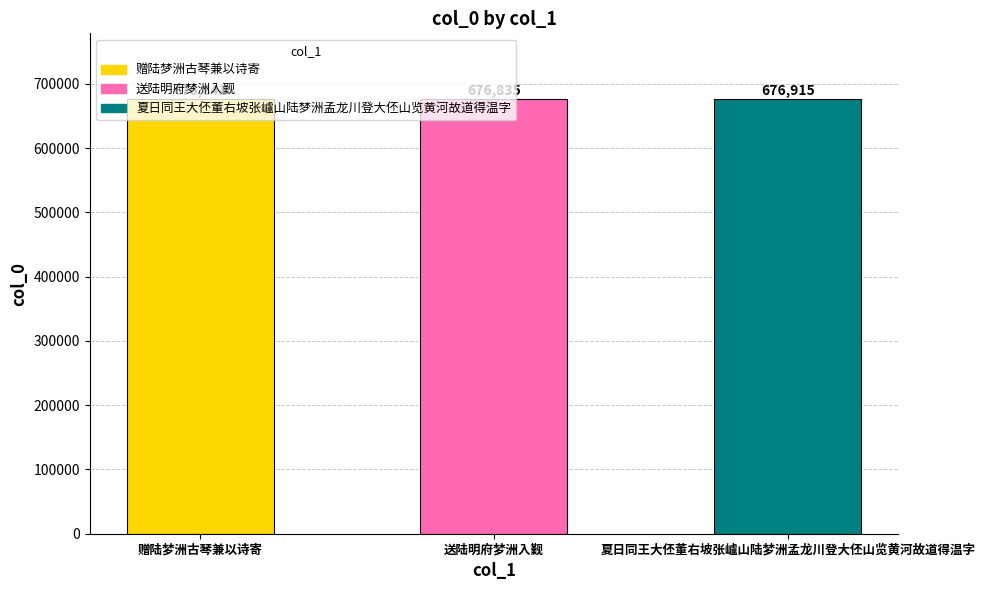

What is the greatest value displayed?

676915